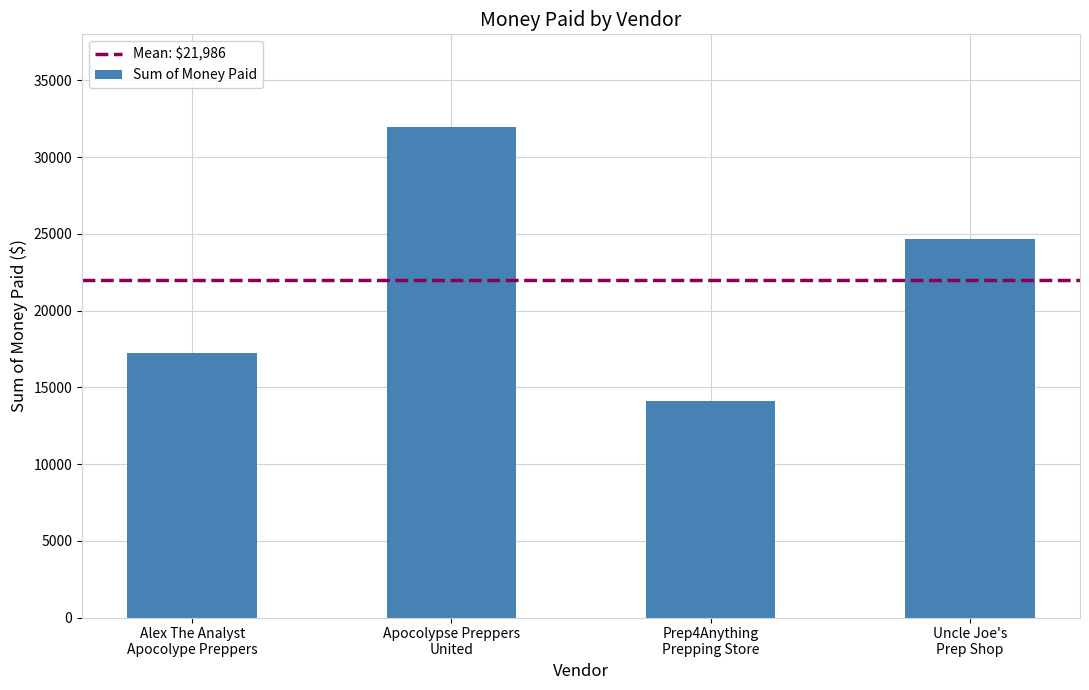

Is it true that the value at Uncle Joe's
Prep Shop is 24651.5?

True